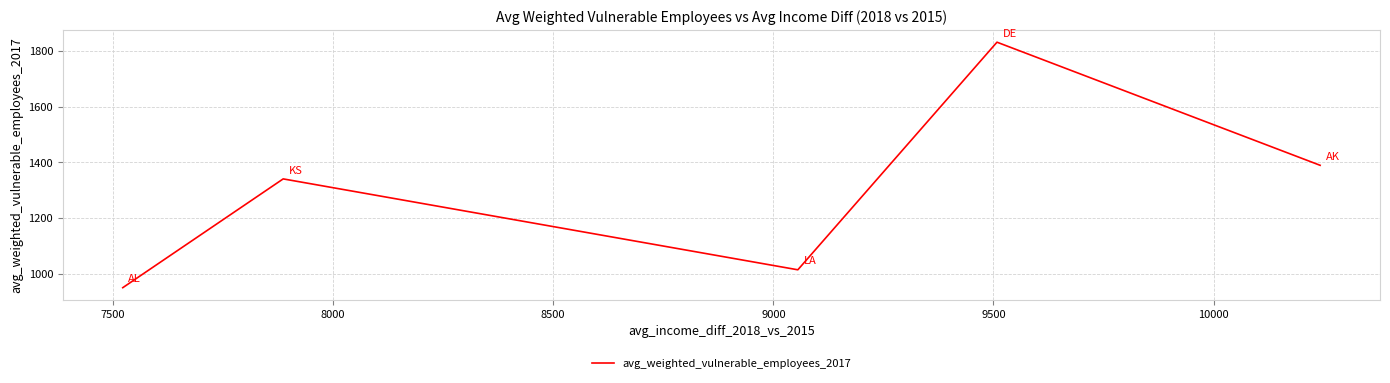

Reading left to right, extract all data points from this chart.

950.3	1340.8	1014.5	1831.5	1389.6